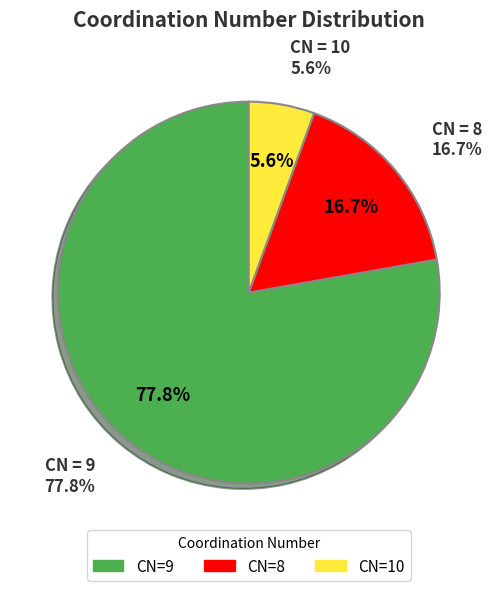

Is it true that 8 is 17% of the pie?

True